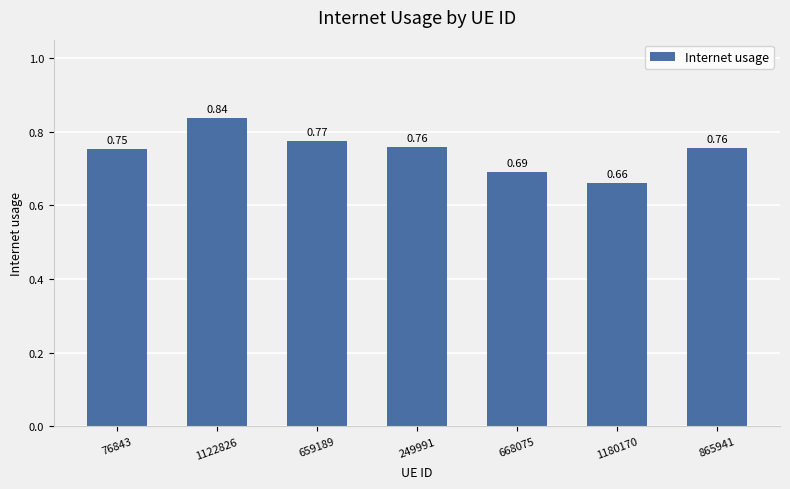

What is the sum of the values at 668075 and 249991?

1.4